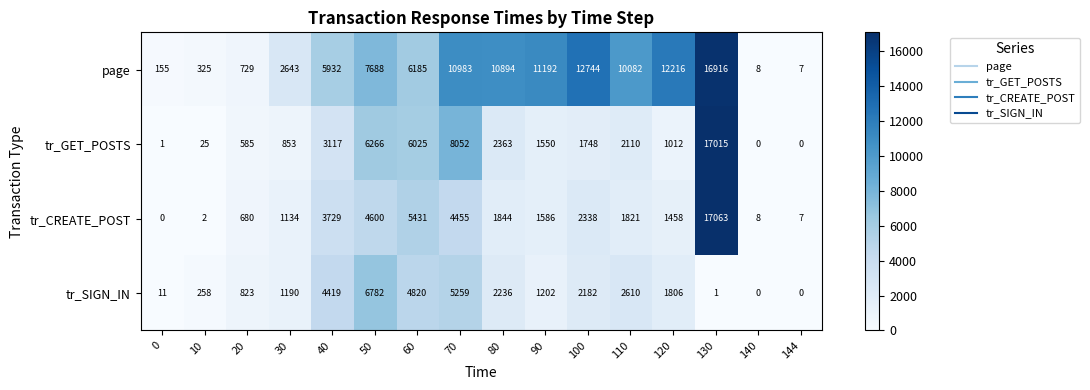

Which label corresponds to the largest value in the chart?

130